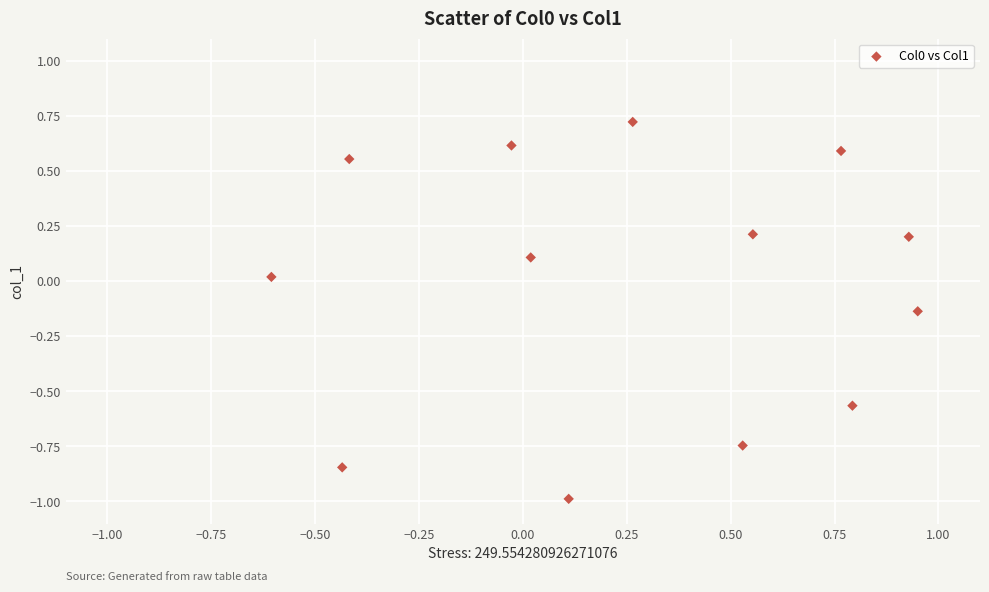

What is the range of Y values (max minus min)?

1.7